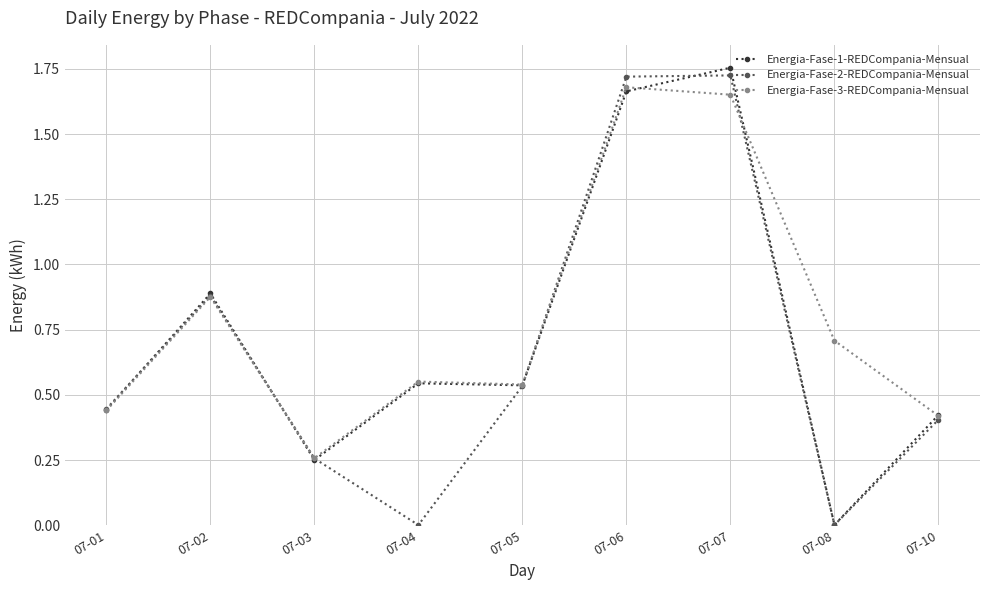

What is the sum of the Energia-Fase-3-REDCompania-Mensual values at 07-08 and 07-06?

2.4